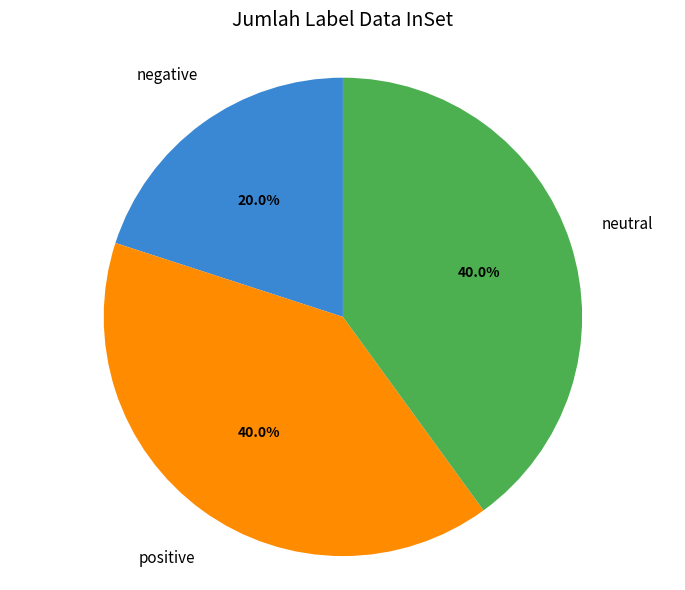

Is there a majority slice in this chart?

No